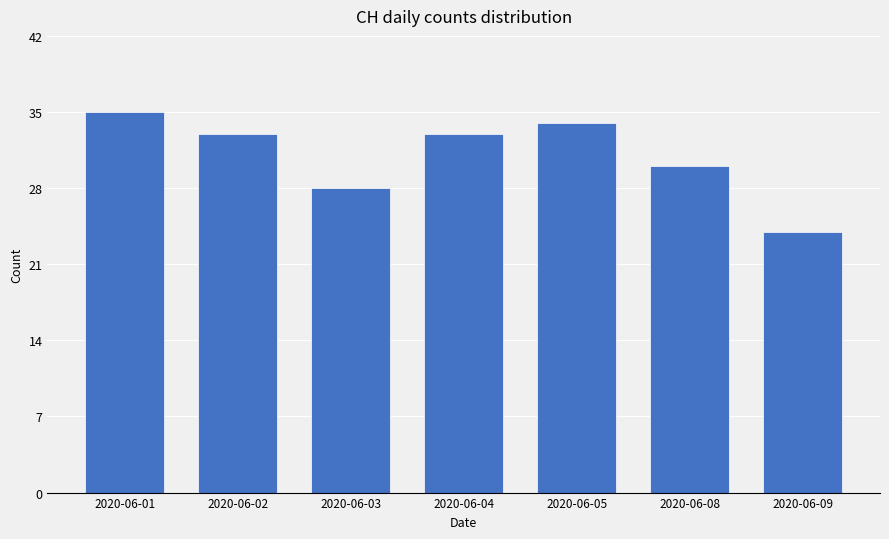

Which label corresponds to the smallest value in the chart?

2020-06-09